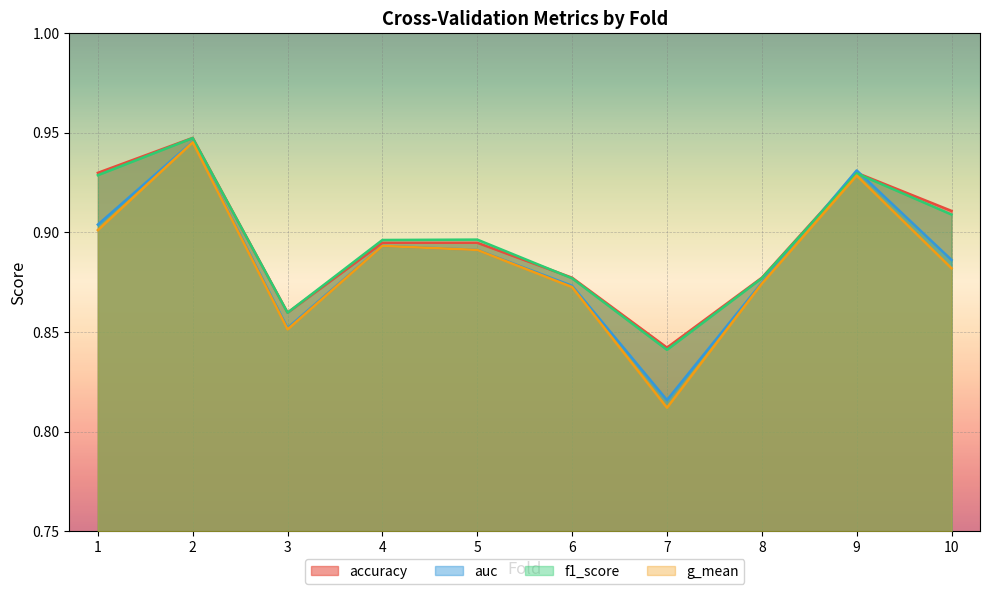

Rank the series by their maximum value, from highest to lowest.

accuracy, f1_score, auc, g_mean